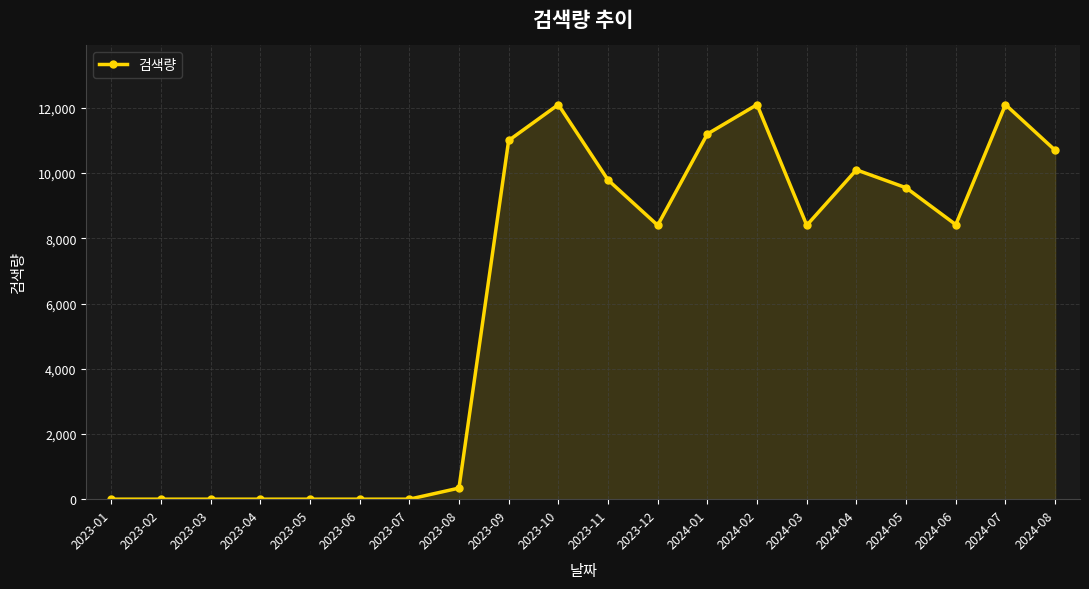

How many lines are shown in the chart?

1